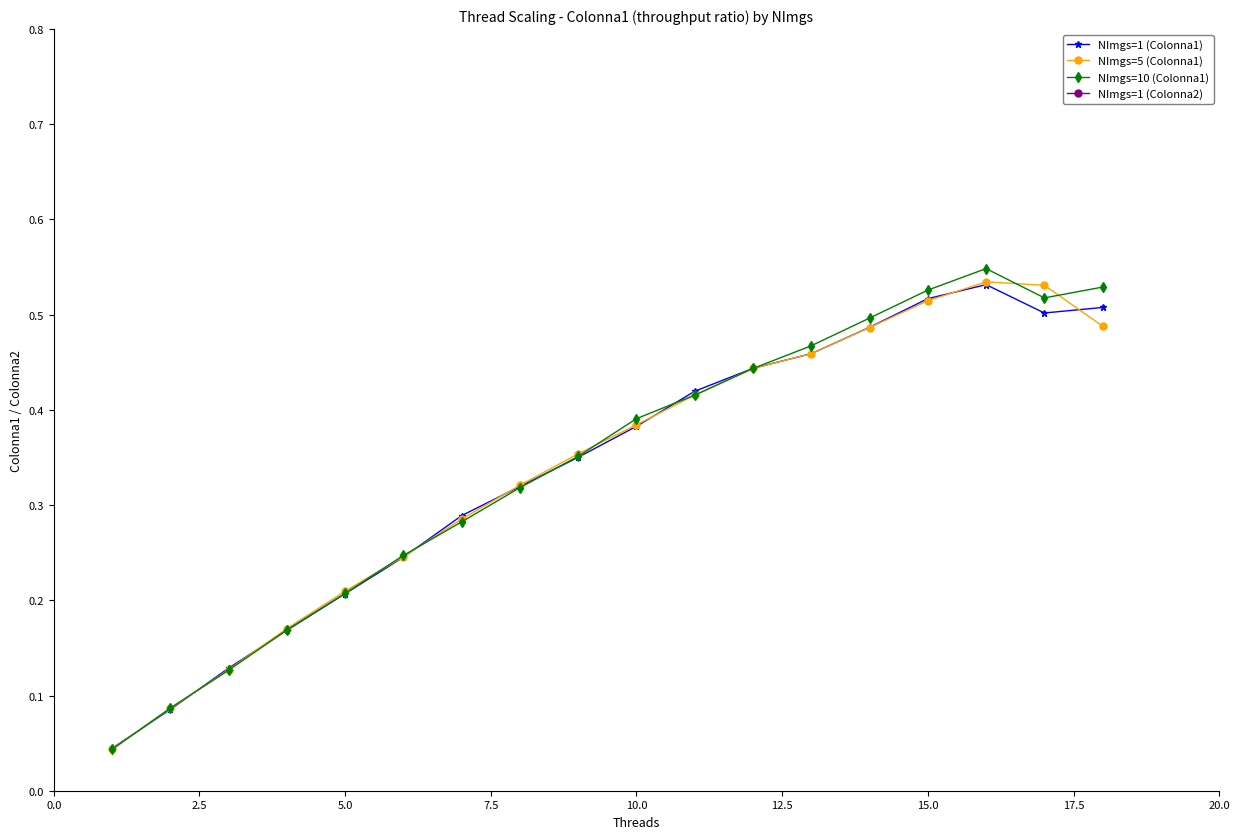

How many interior local peaks does the NImgs=10 (Colonna1) series have?

1